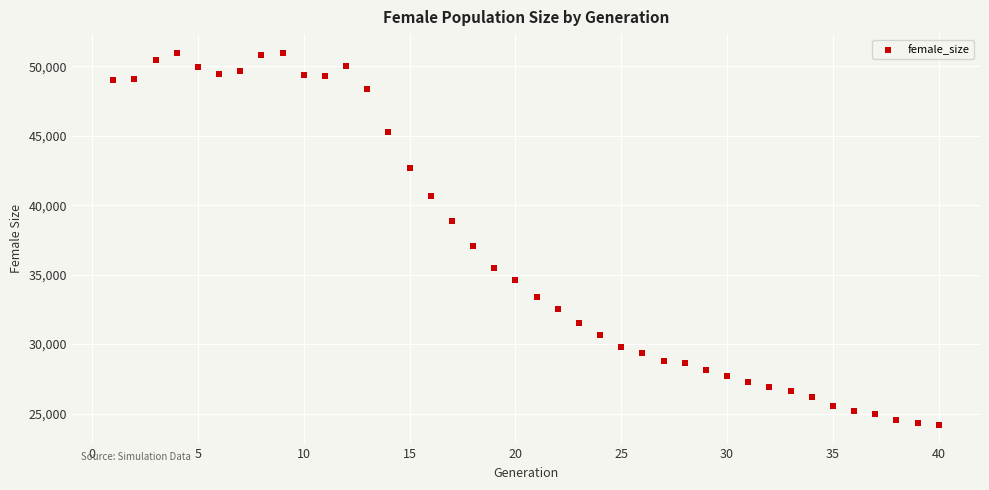

What Y value in the scatter plot is closest to 37577?

37081